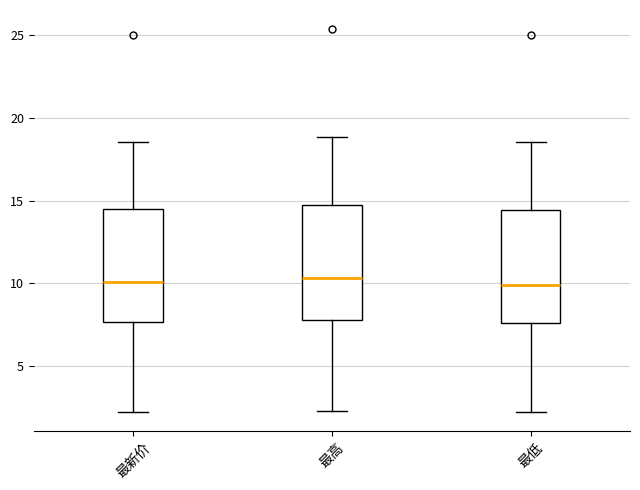

Reading left to right, read every box against the y-axis: the position of its median line, the range the box covers, and the ends of its whiskers. The values are not printed on the chart, so give them approximately, as read against the axis.

最新价: median 10.0, box 7.5 to 14.5, whiskers 2.0 to 18.5
最高: median 10.5, box 8.0 to 14.5, whiskers 2.5 to 19.0
最低: median 10.0, box 7.5 to 14.5, whiskers 2.0 to 18.5